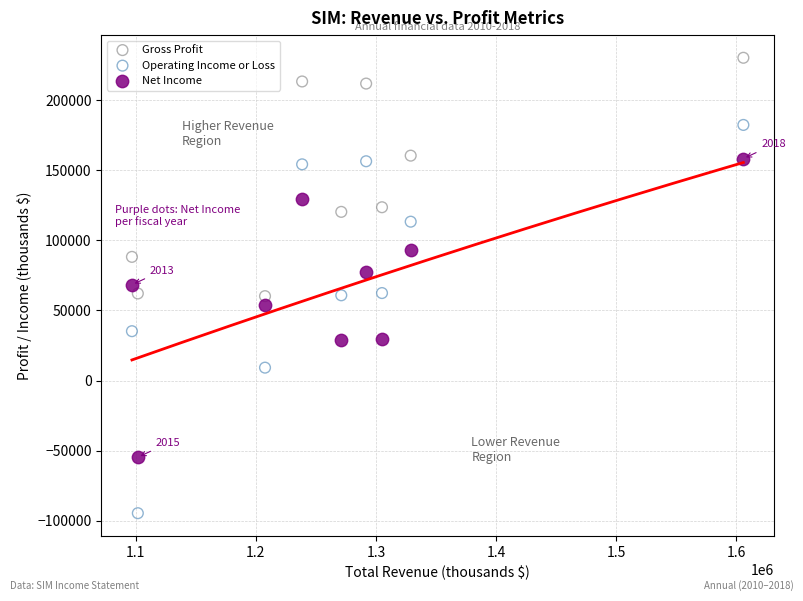

Across all data points, what is the range of X values (max minus min)?

509100